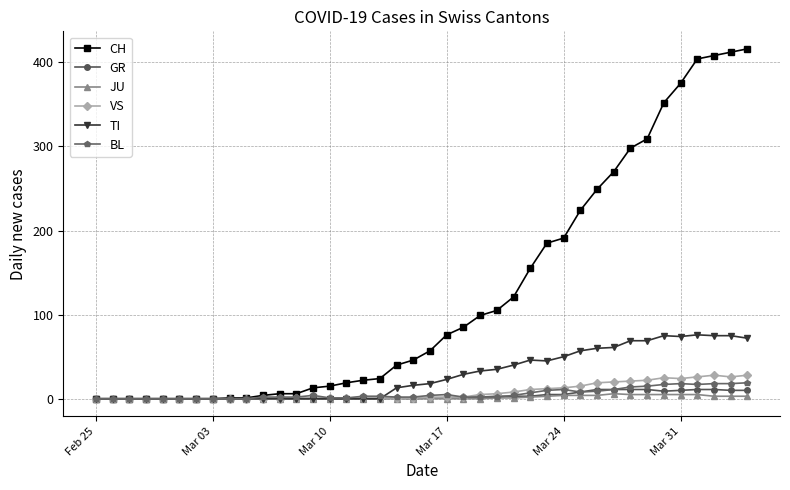

How many lines are shown in the chart?

6